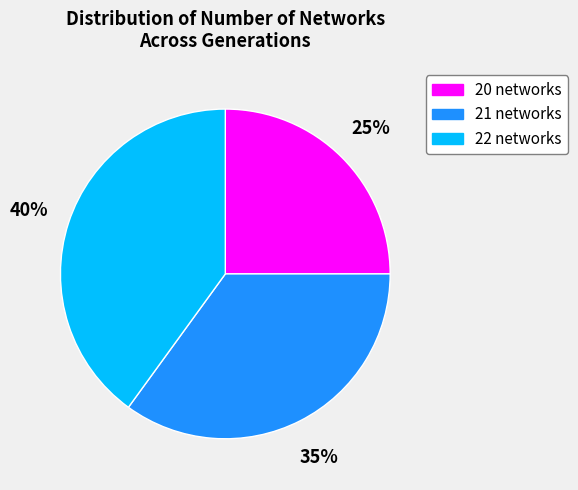

Count the number of slices in the pie.

3